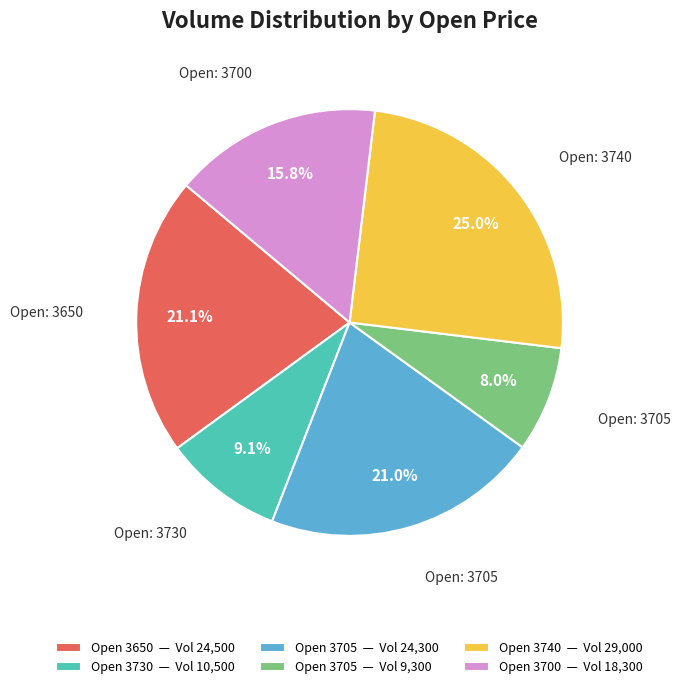

How much of the chart is everything except Open 3730 — Vol 10,500?

90.9%